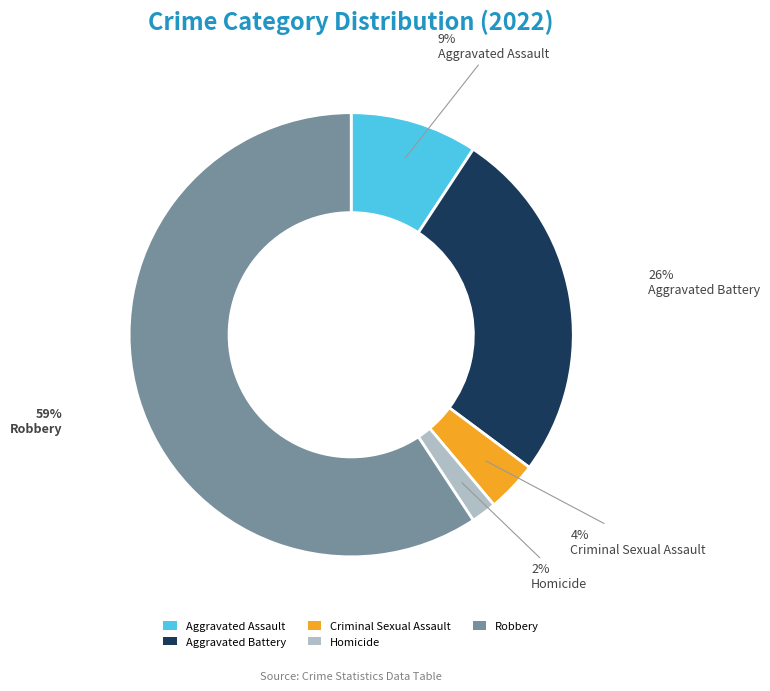

To the nearest percent, what is the difference between the Homicide and Aggravated Assault slice percentages?

7%